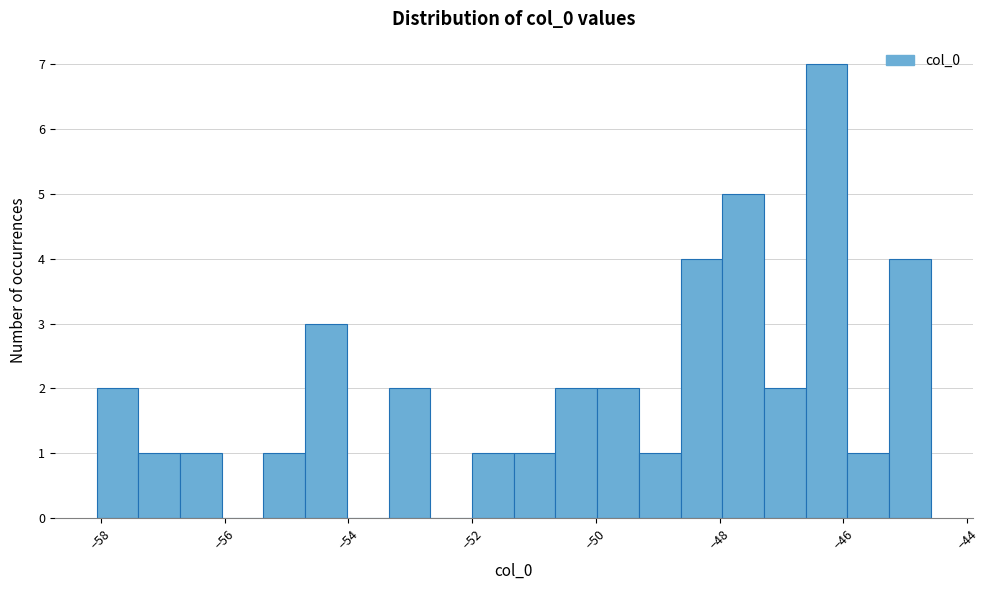

Read against the x-axis, roughly where is the centre of the tallest bar?

-46.2